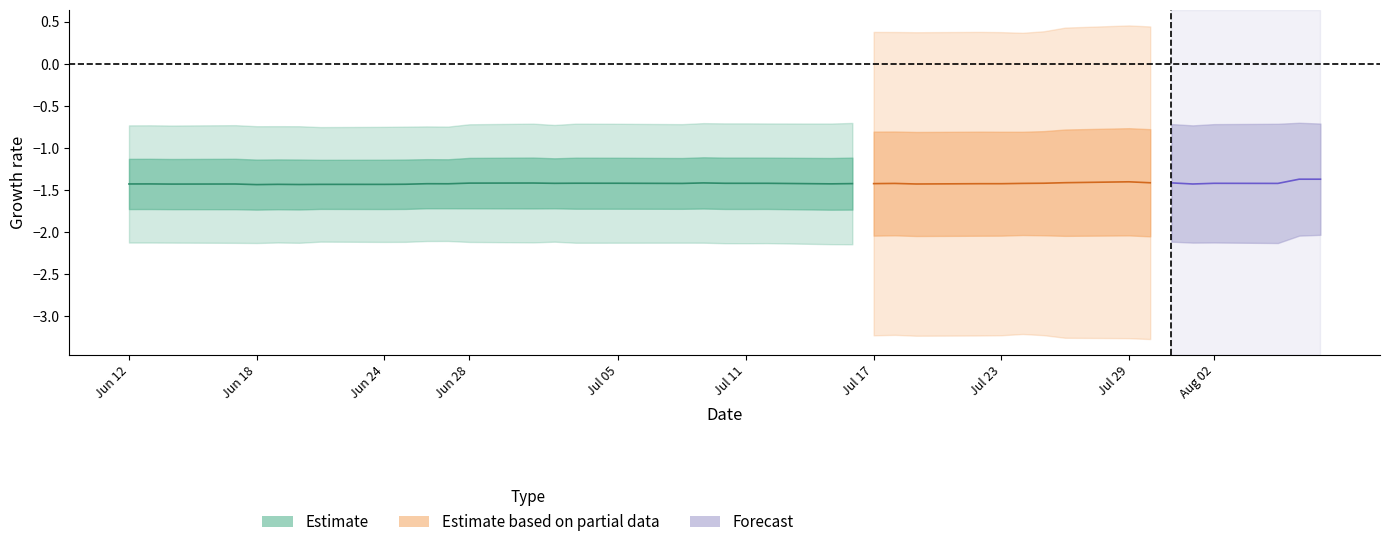

What is the spread (max minus min) of values at 9?

3.4